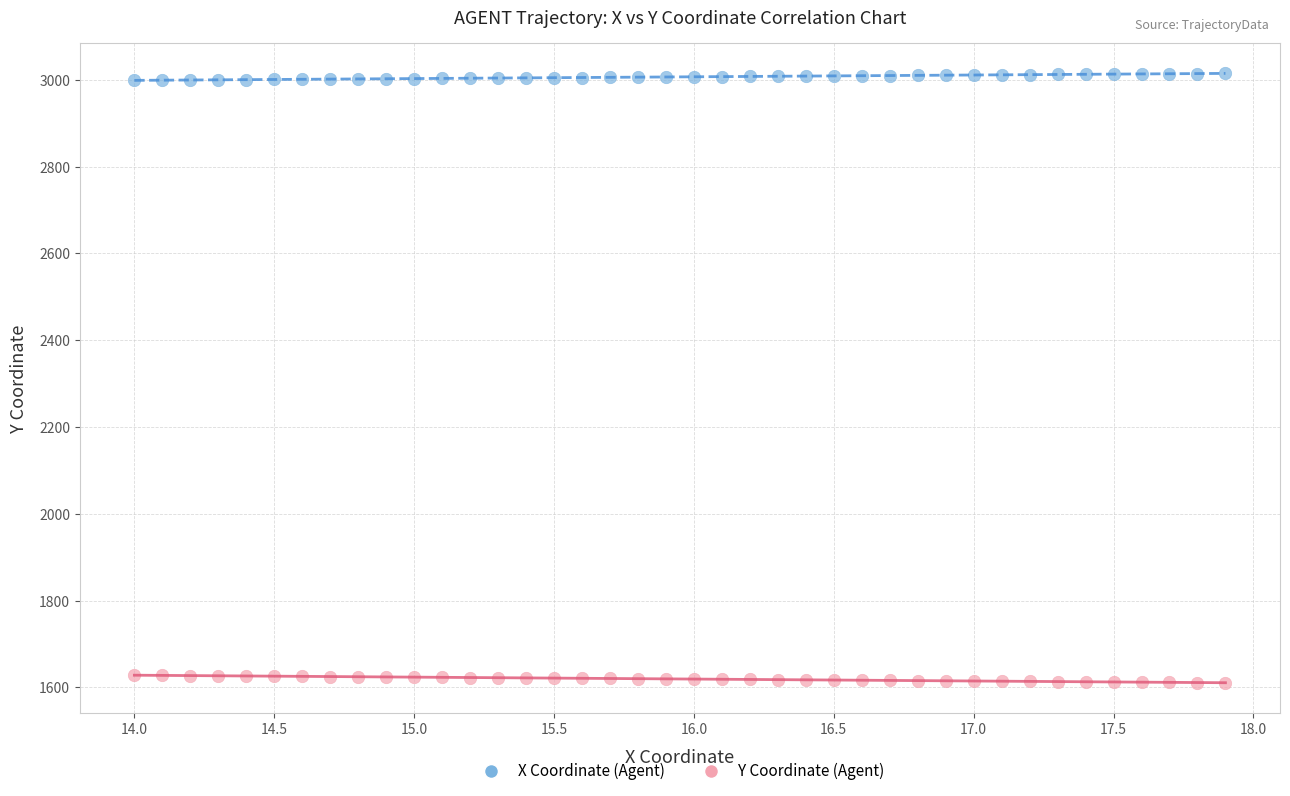

Which series contains the highest Y value?

X Coordinate (Agent)